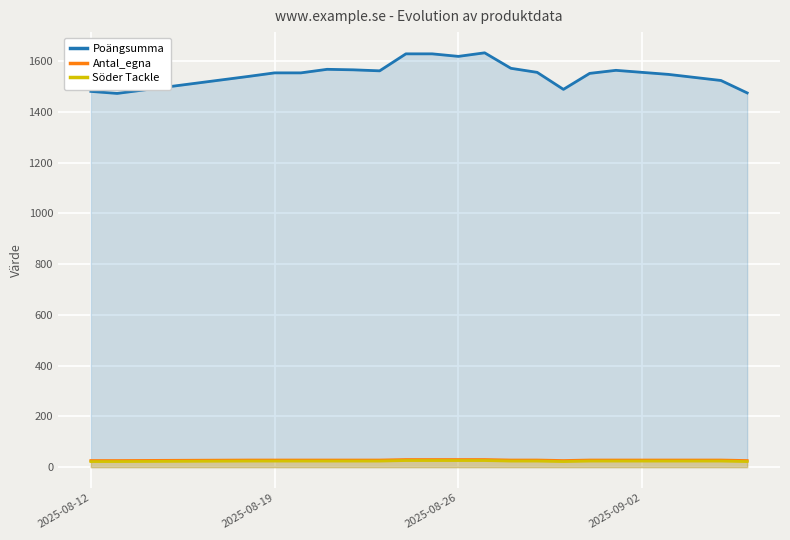

What is the total value across all series at 2025-08-26?

1675